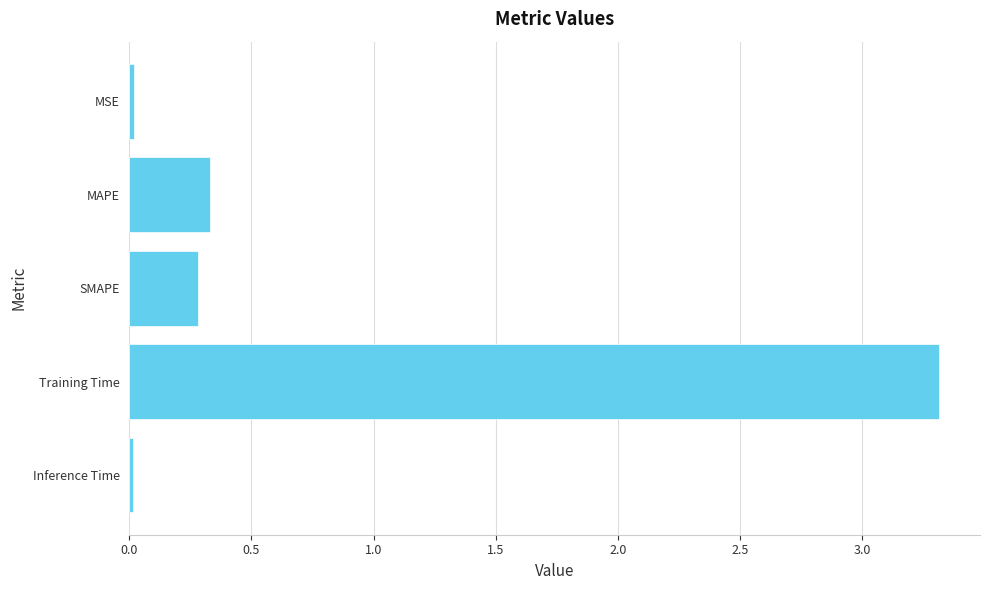

At which category does the chart reach its peak across all series?

Training Time